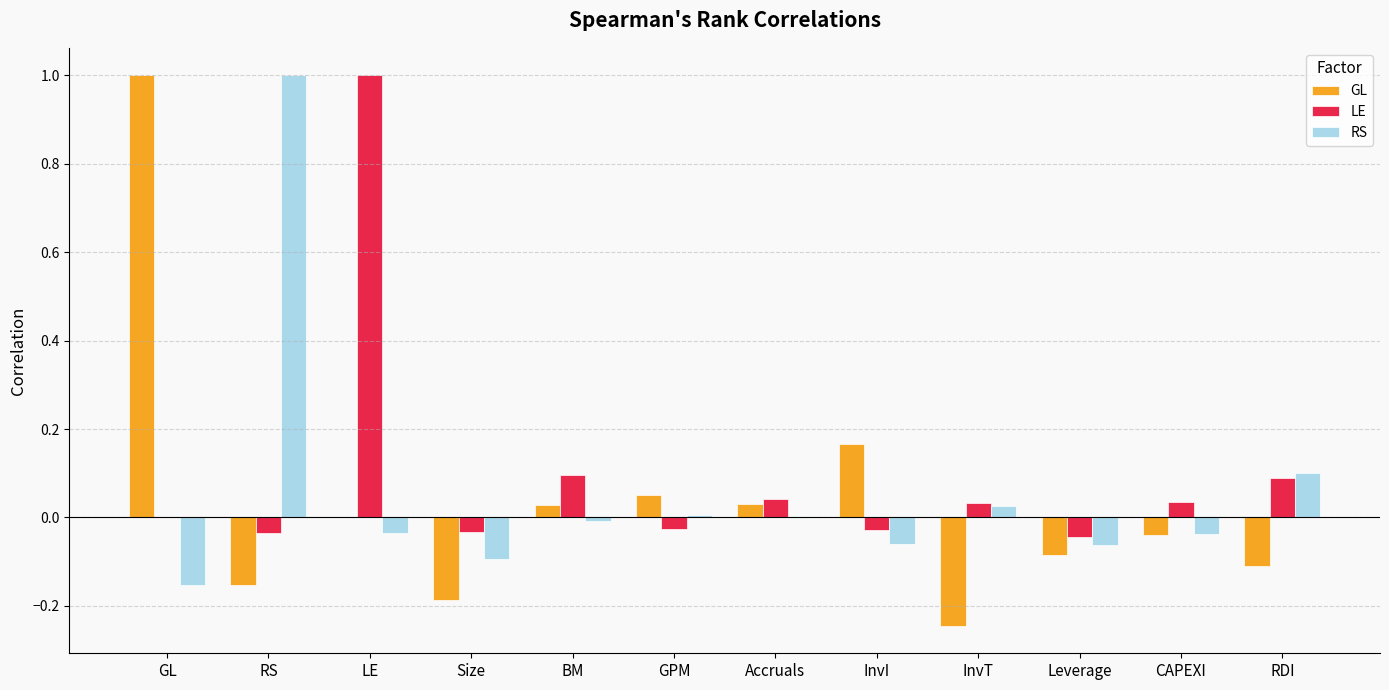

Is it true that RS equals -0.0 at BM?

True